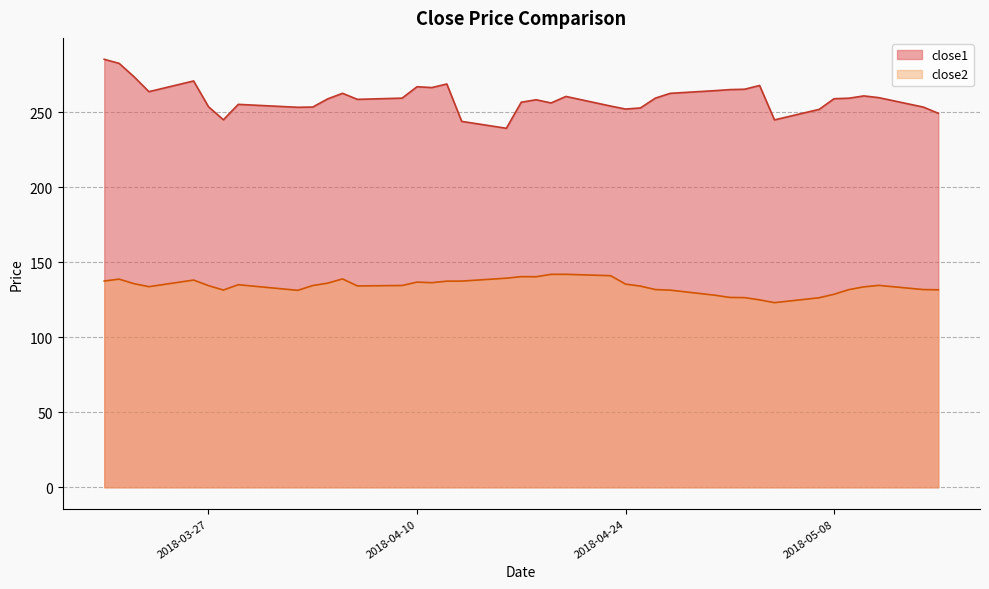

What is the spread (max minus min) of values at 2018-05-15?

117.7